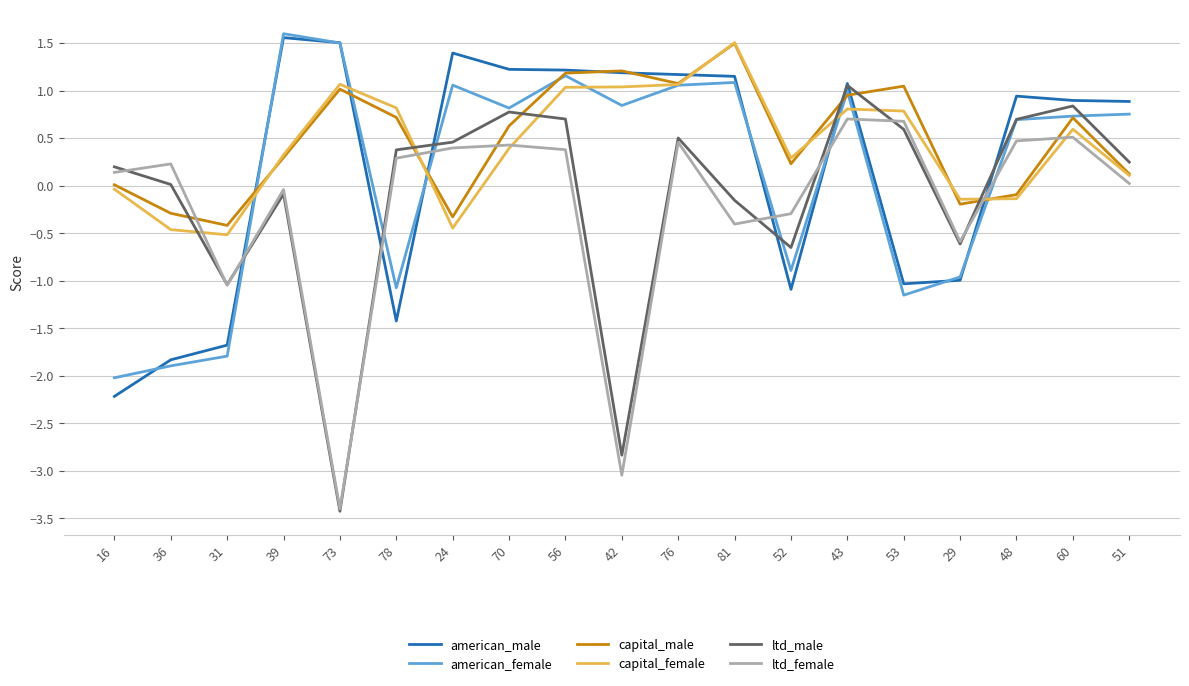

What is the difference between the highest and lowest values at 56?

0.8